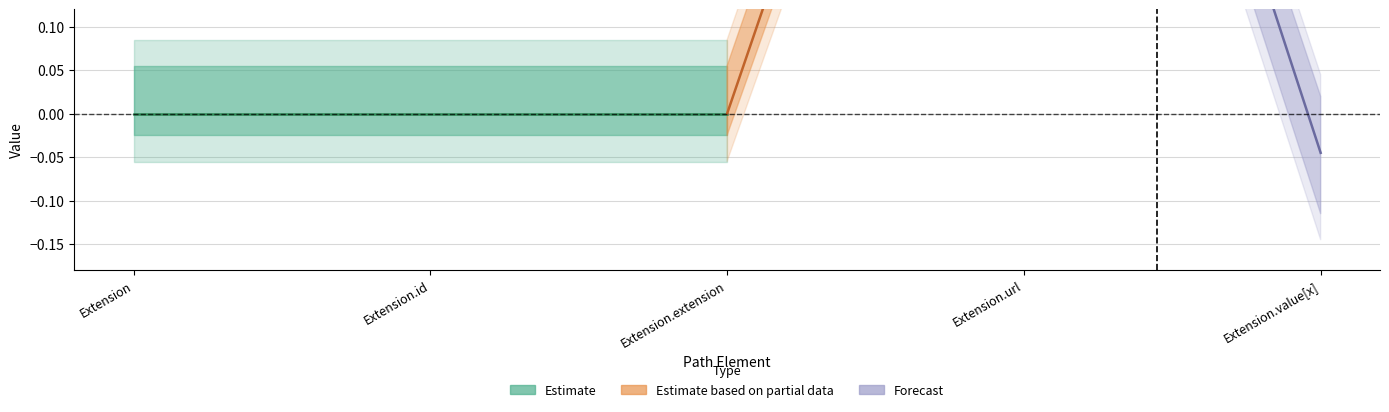

Does the chart display data point markers on the line(s)?

No